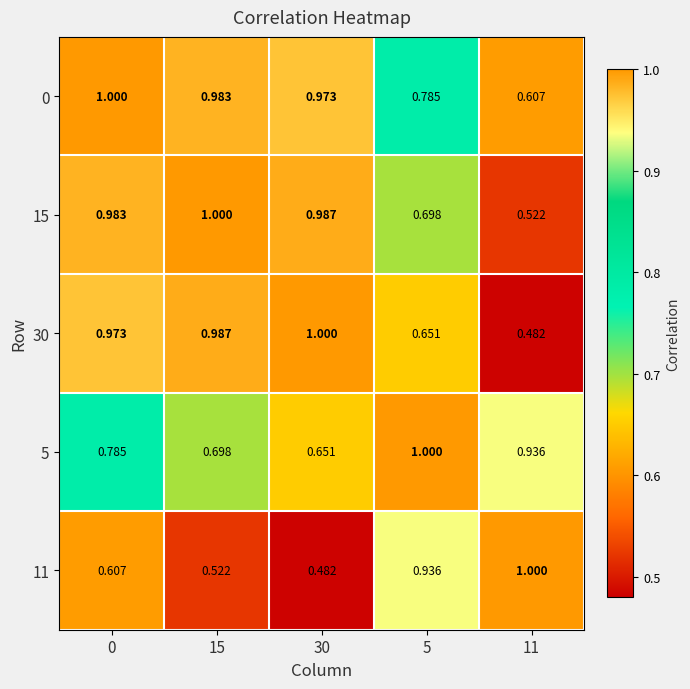

Is the value of 11 at 0 greater than the value of 5 at 11?

No